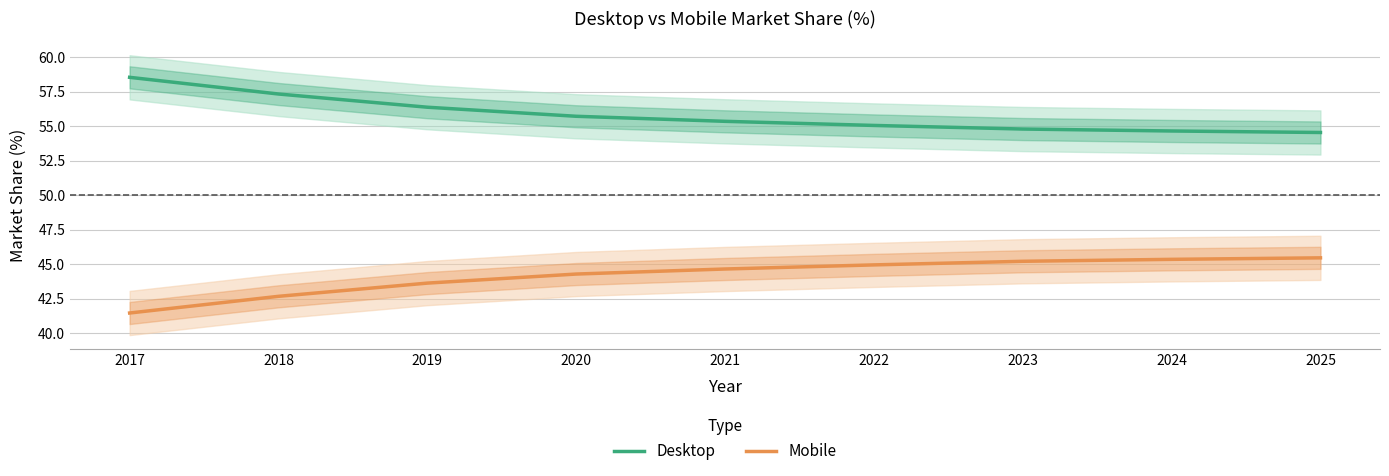

Where does the Mobile series first go above 44?

2020